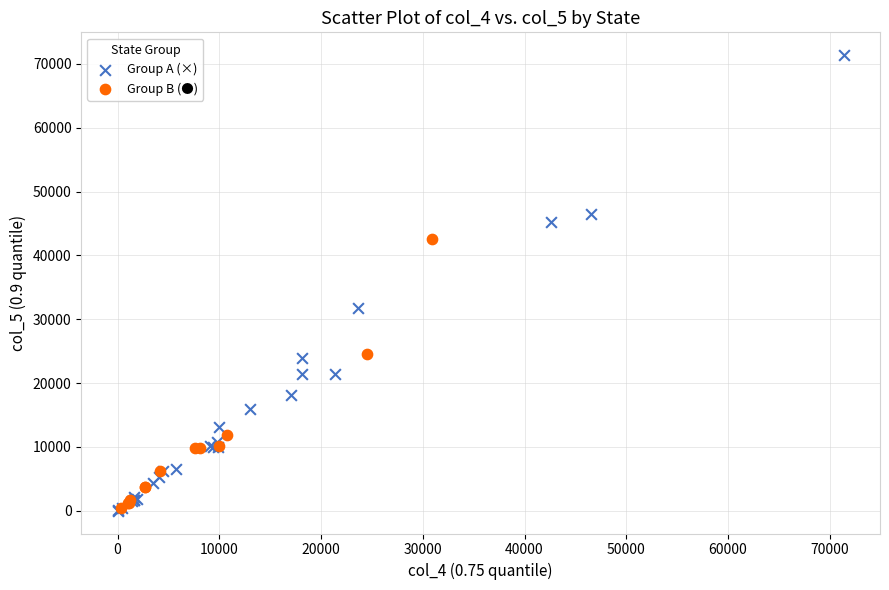

Which series has the widest spread of Y values?

Group A (×)